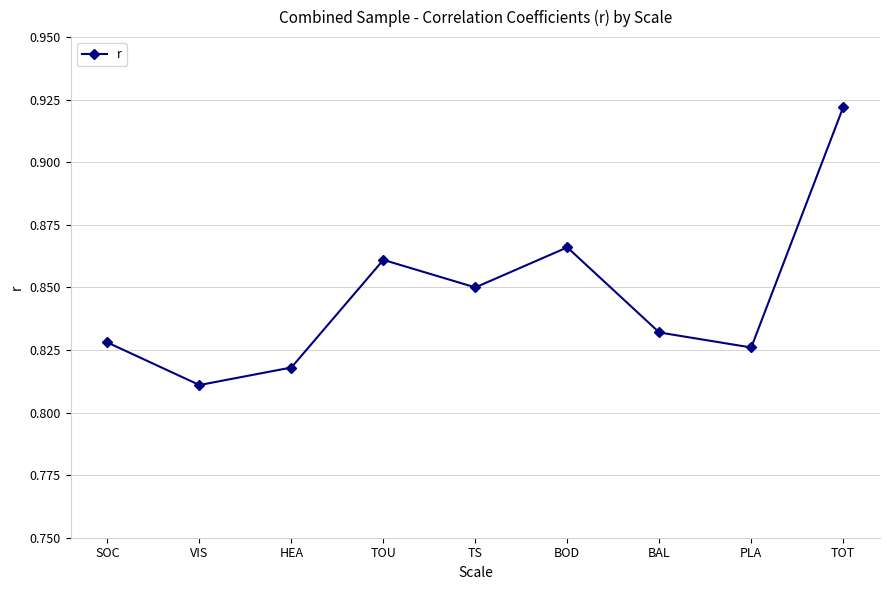

Is it true that the value at HEA is 0.4?

False